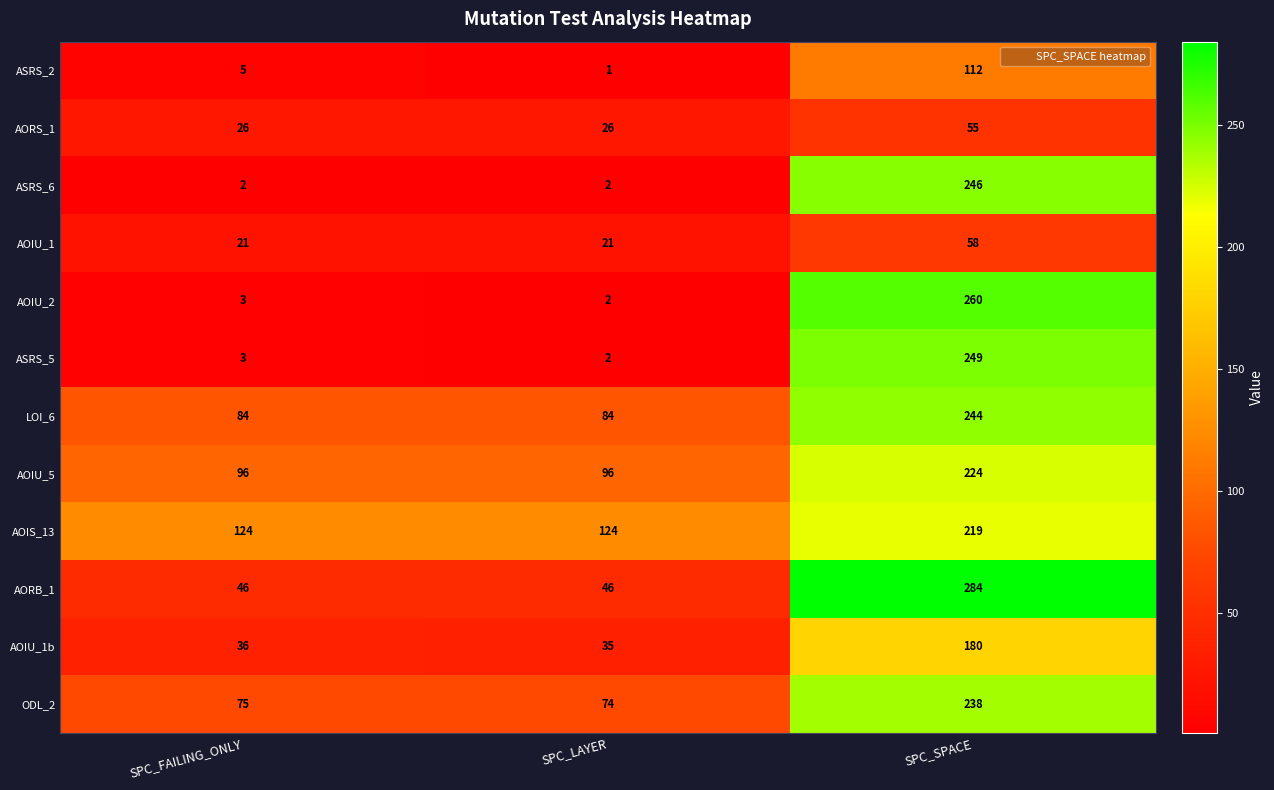

What is the approximate value of AOIU_2 at SPC_SPACE, to the nearest 5?

260